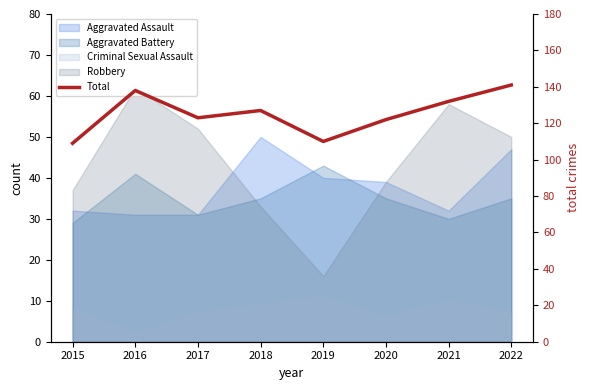

What is the change in value from 2020 to 2022?

+19